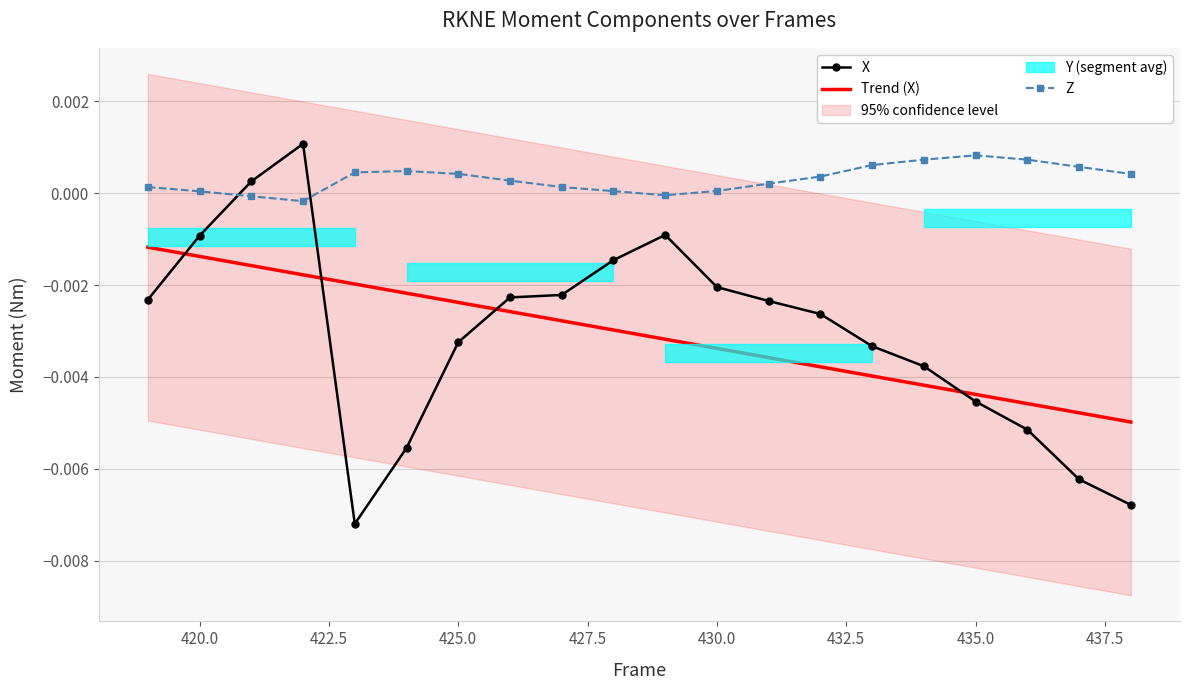

True or false: Z and Trend (X) cross at least once.

False